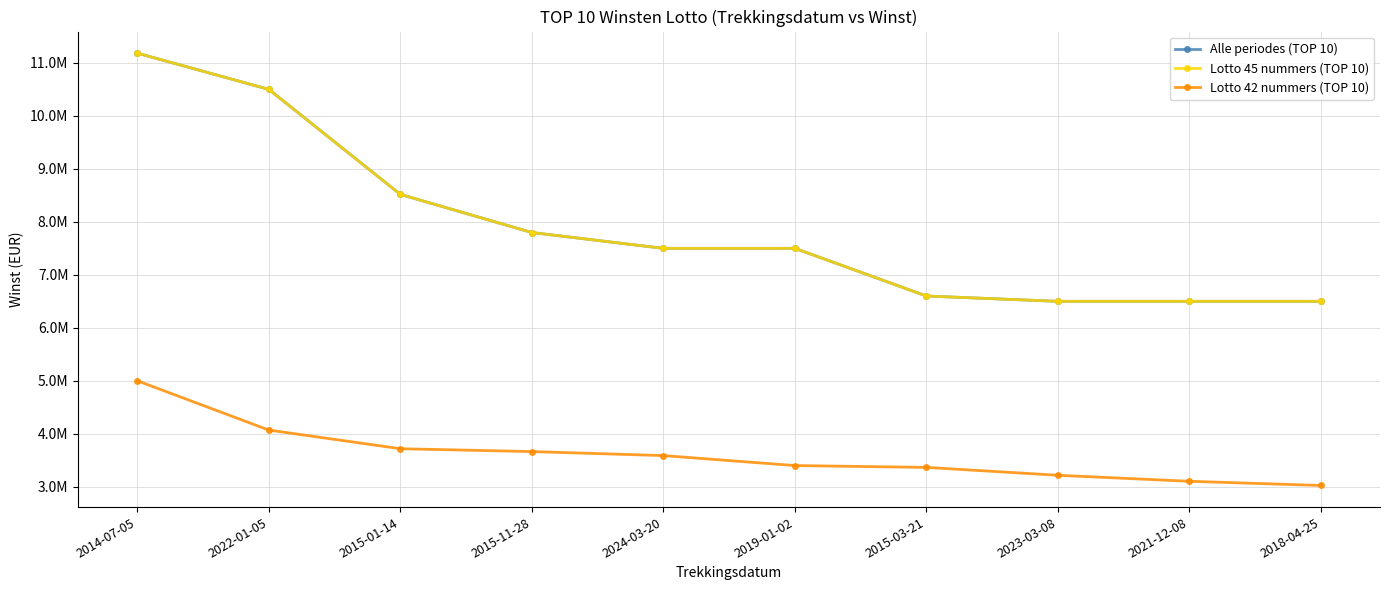

Does the chart have visible grid lines?

Yes